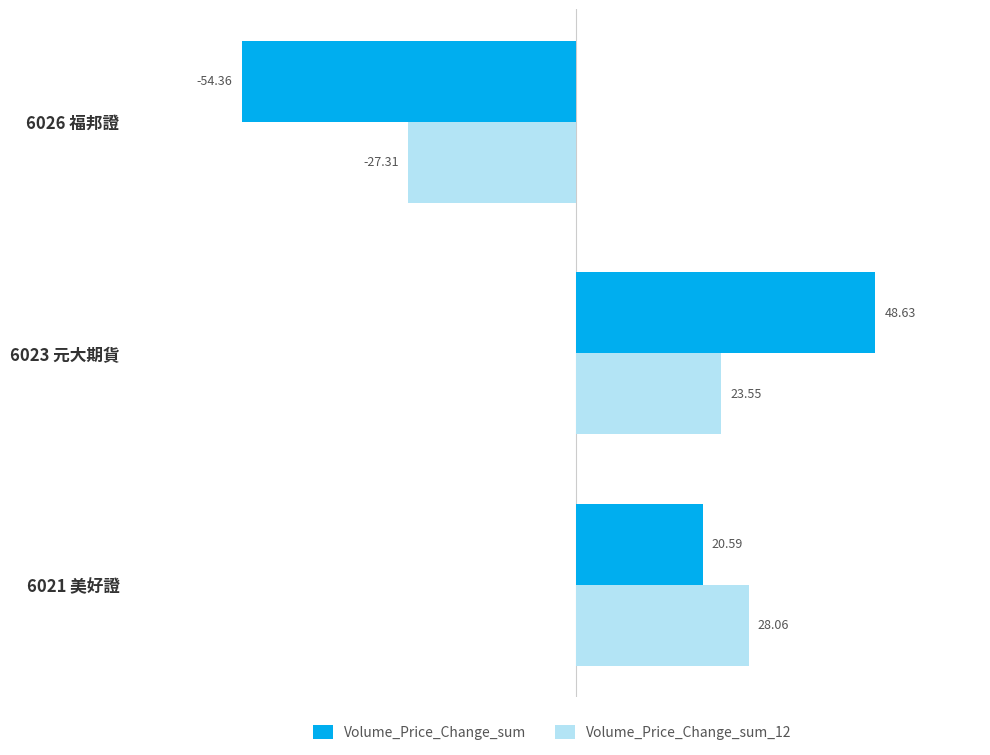

What are all the series names shown in the legend?

Volume_Price_Change_sum, Volume_Price_Change_sum_12